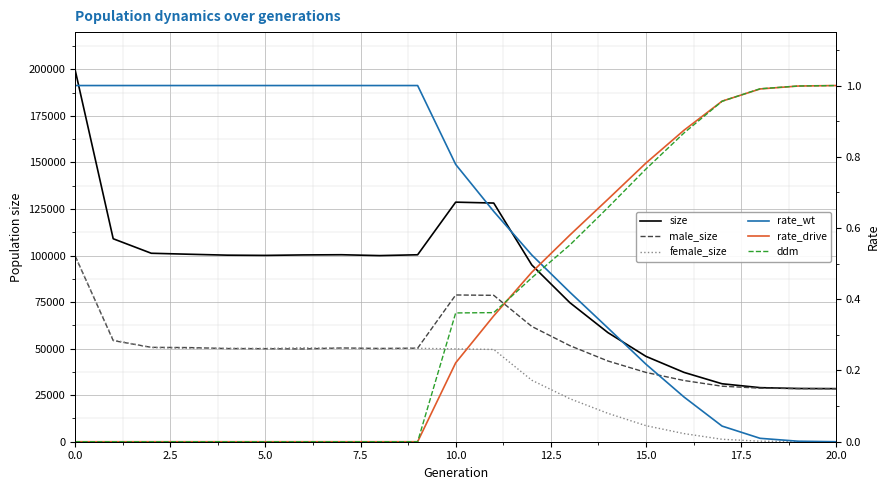

True or false: ddm has a value of 1.1 at 15.

False